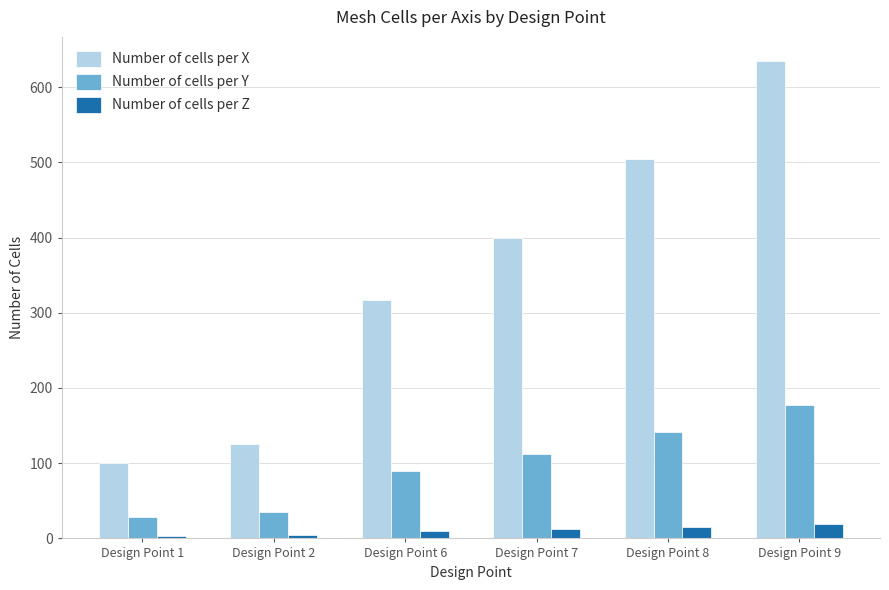

Which series changed the most between Design Point 8 and Design Point 9?

Number of cells per X